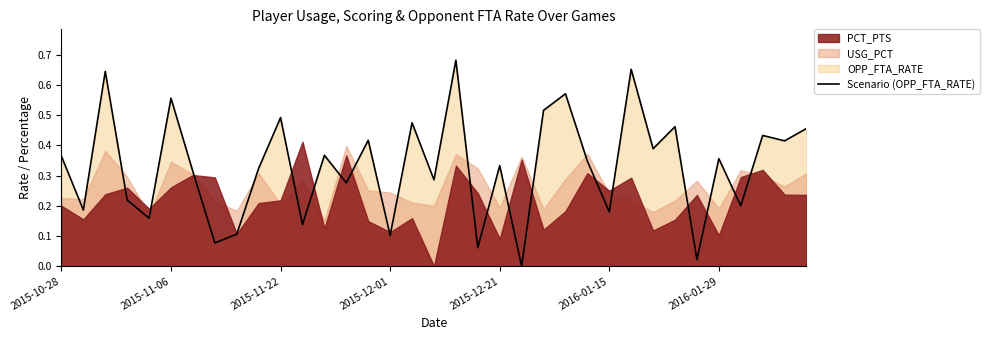

What is the change in value from 11 to 22?

+0.4